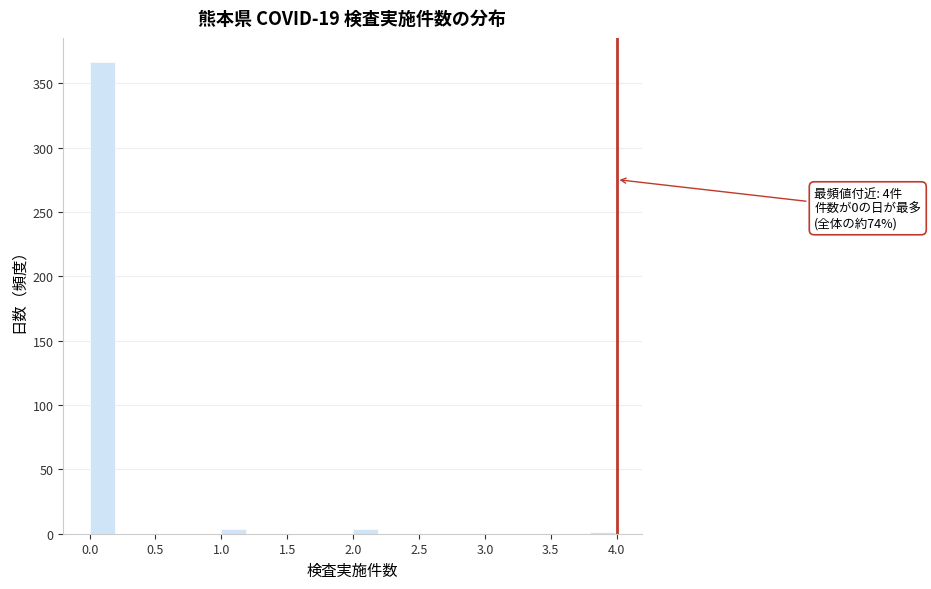

Which range on the x-axis has the tallest bar?

0.0 to 0.2